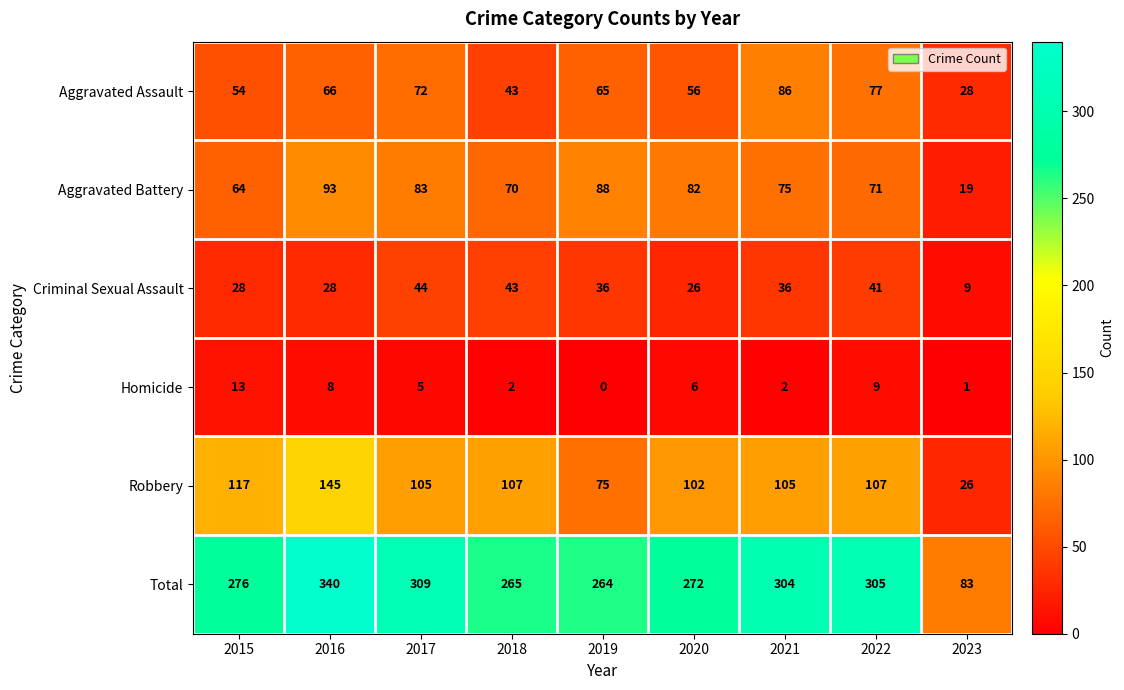

How many distinct data groups are displayed?

6